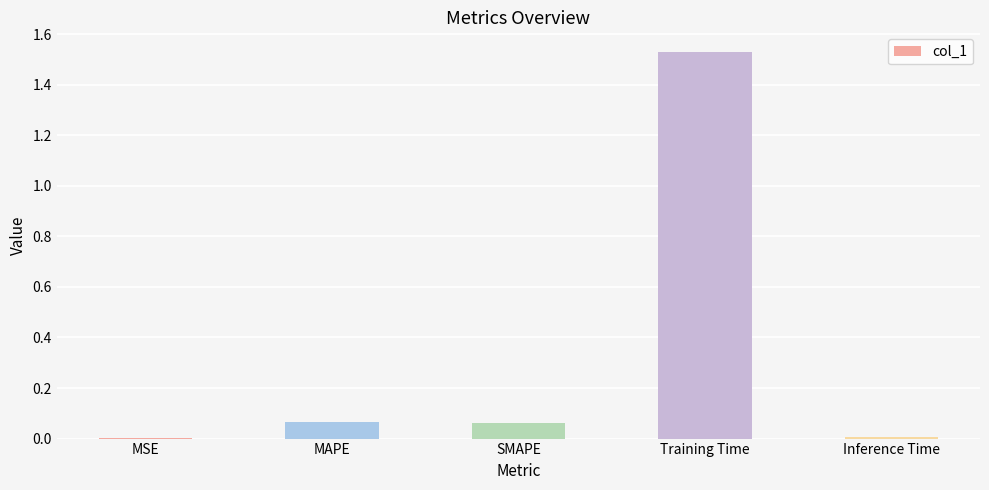

At which category does the chart reach its peak across all series?

Training Time